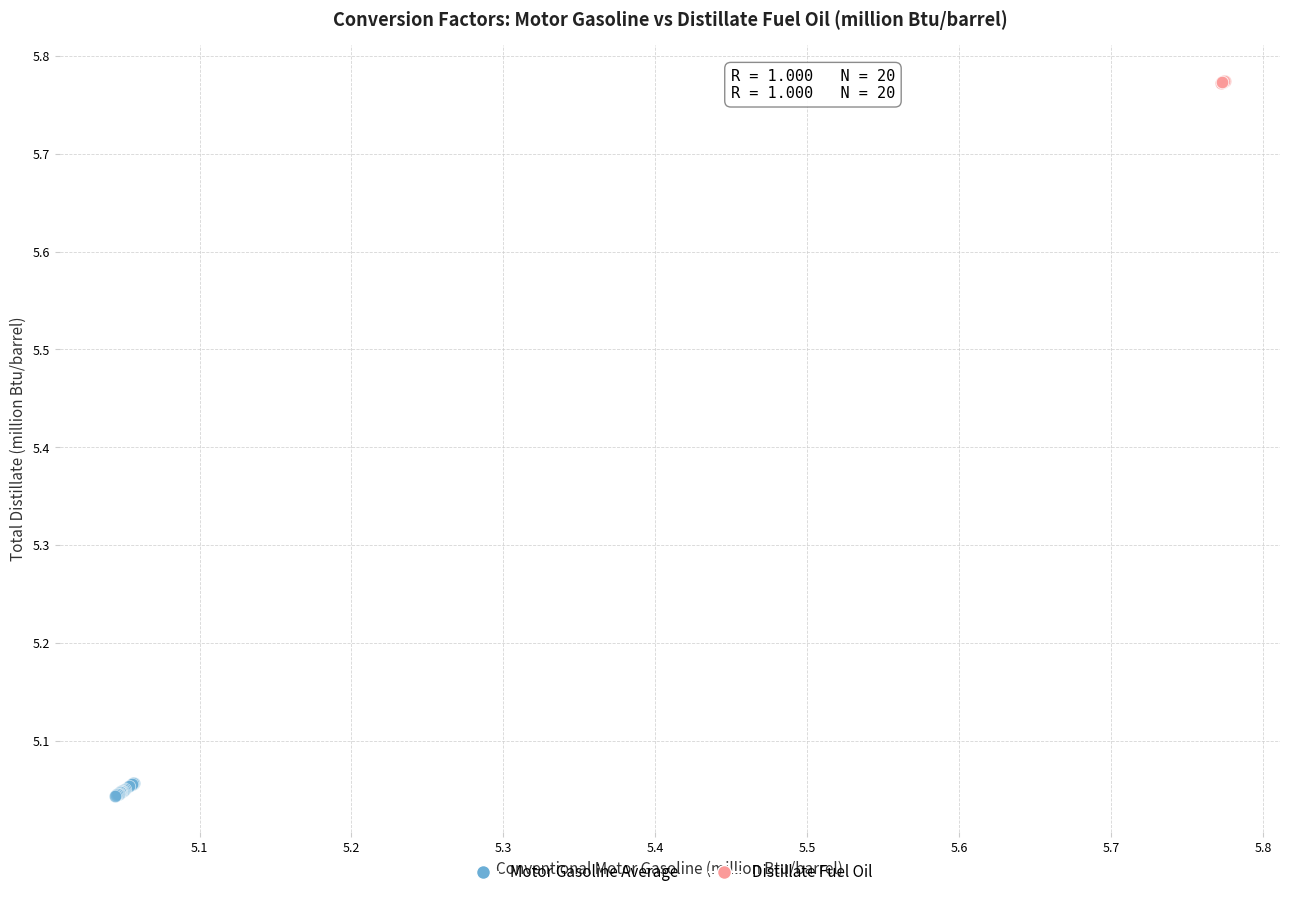

Which series contains the lowest Y value?

Motor Gasoline Average